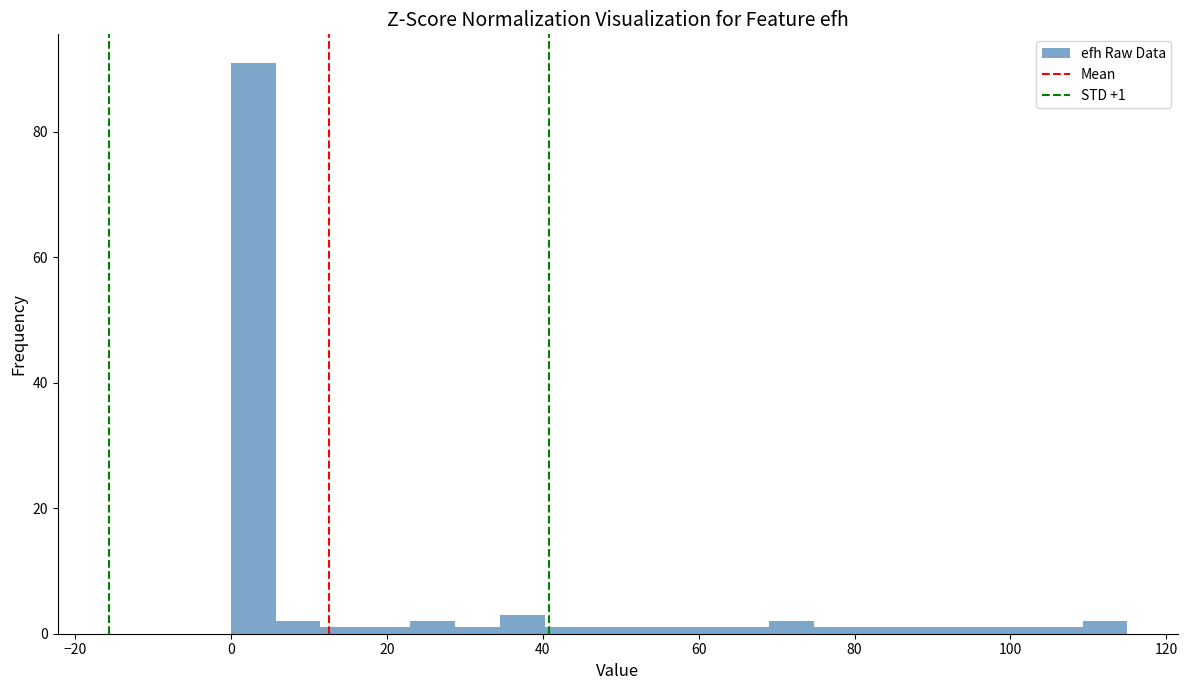

Read against the x-axis, roughly where is the centre of the tallest bar?

2